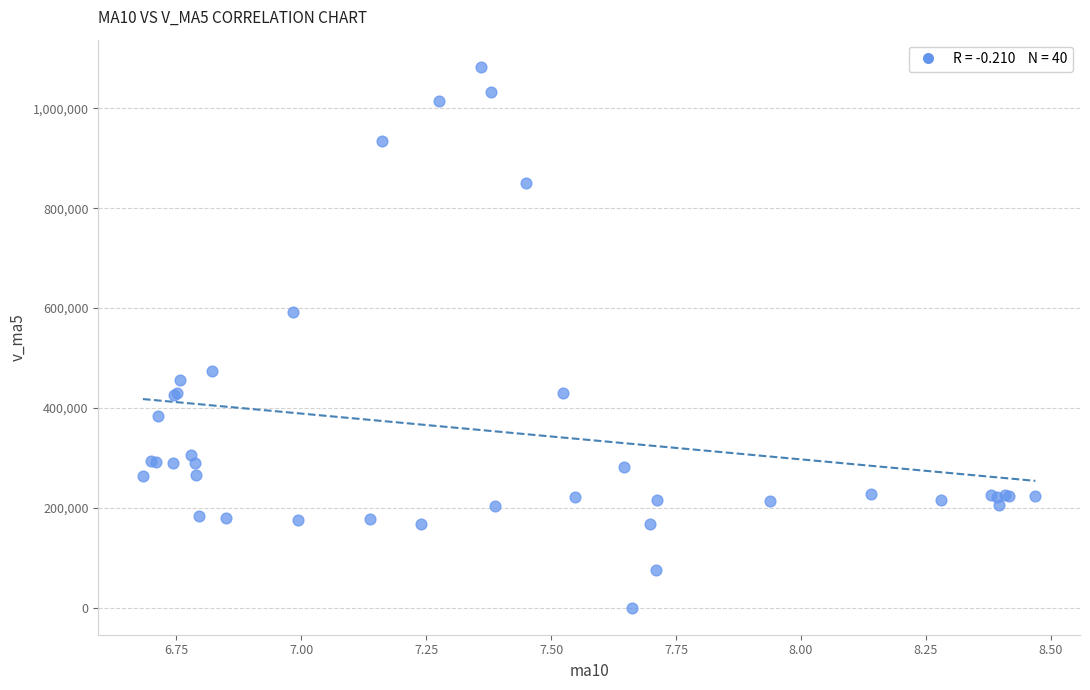

What Y value in the scatter plot is closest to 541762?

591402.9